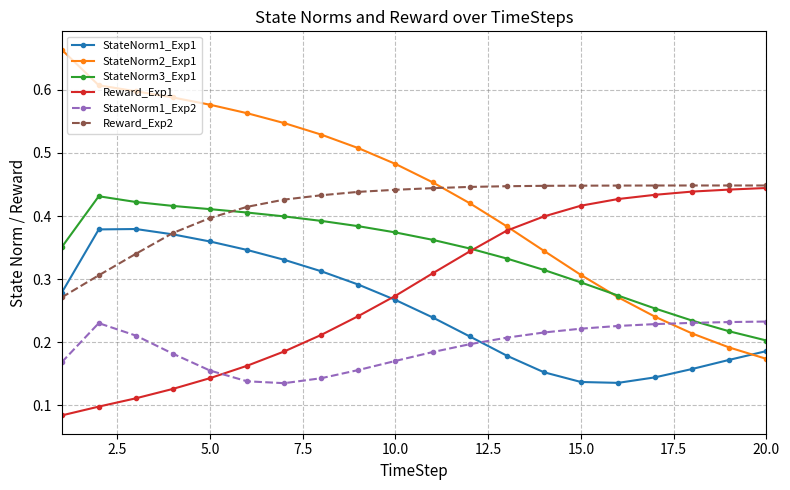

True or false: StateNorm2_Exp1 and Reward_Exp1 intersect in this chart.

True